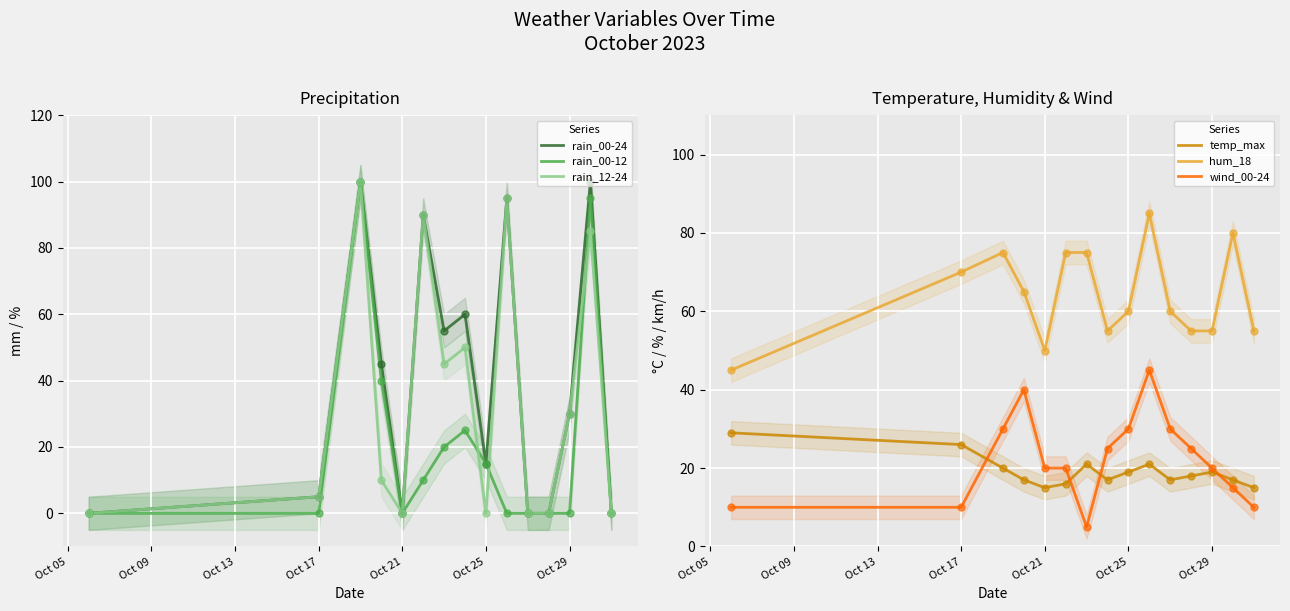

True or false: rain_12-24 has a value of 0 at Oct 21.

True